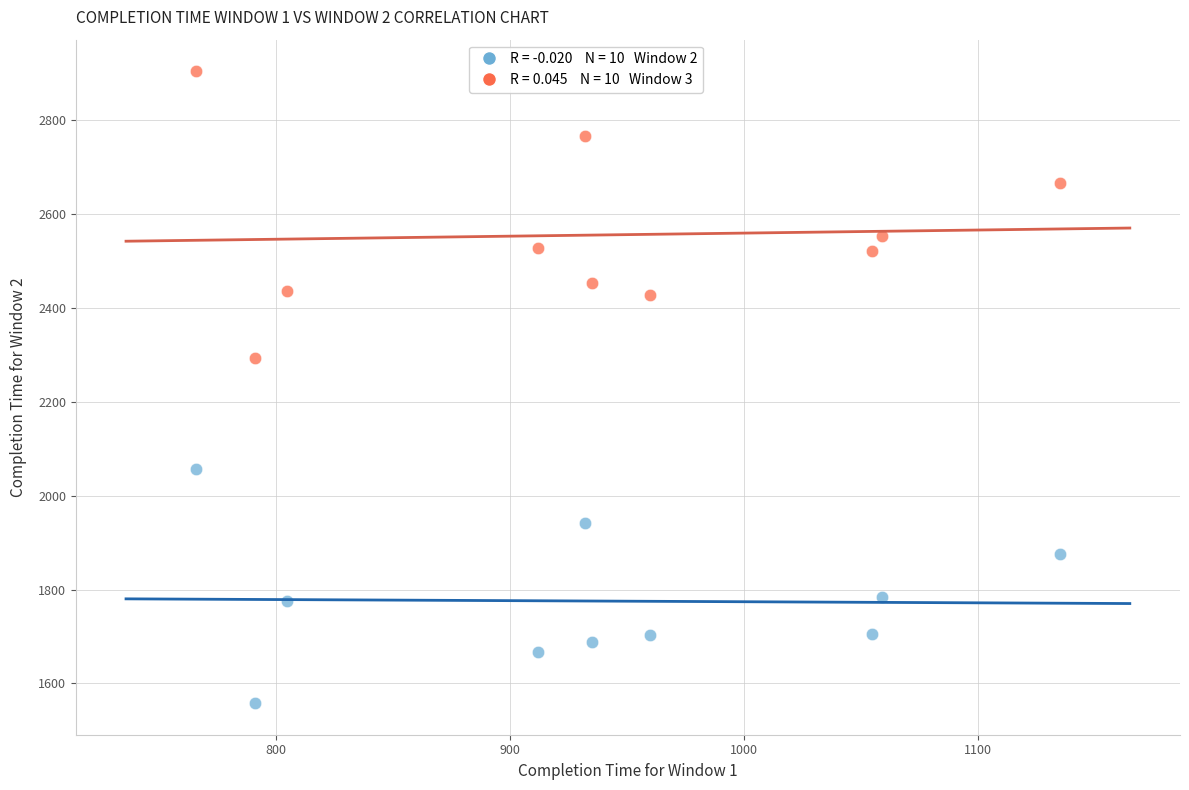

Across all series, what Y value is closest to 2231?

2294